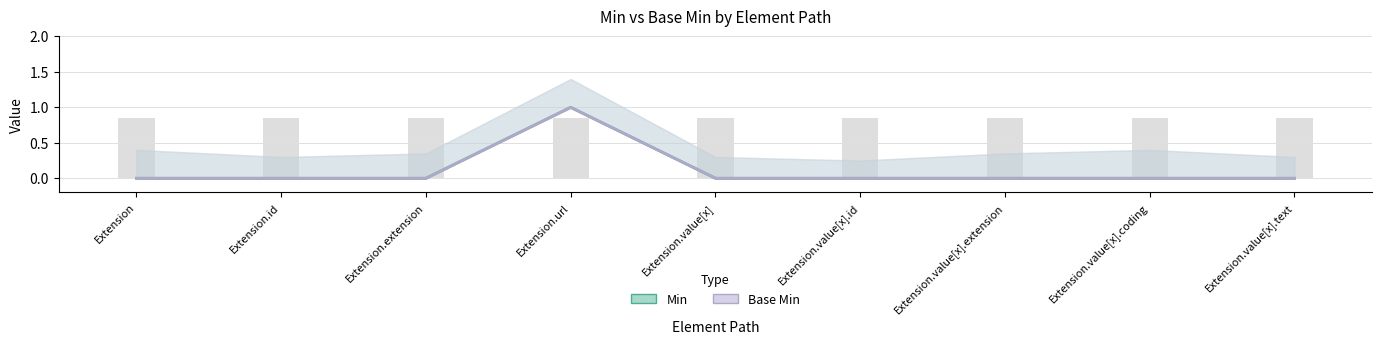

True or false: Base Min has a value of 1 at Extension.id.

False